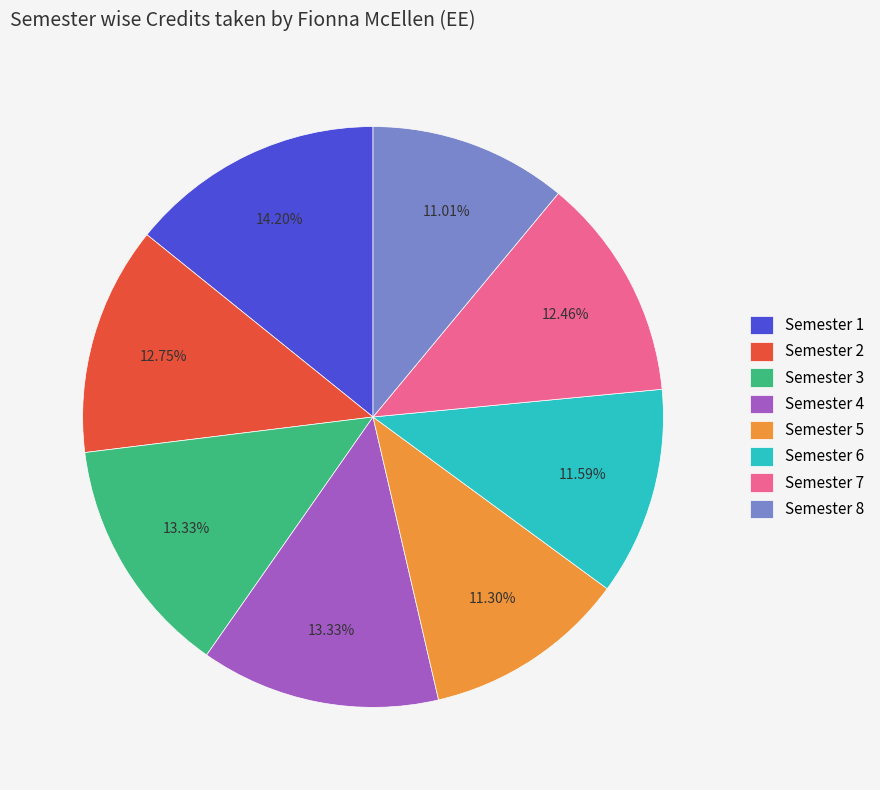

How many segments does this pie chart have?

8